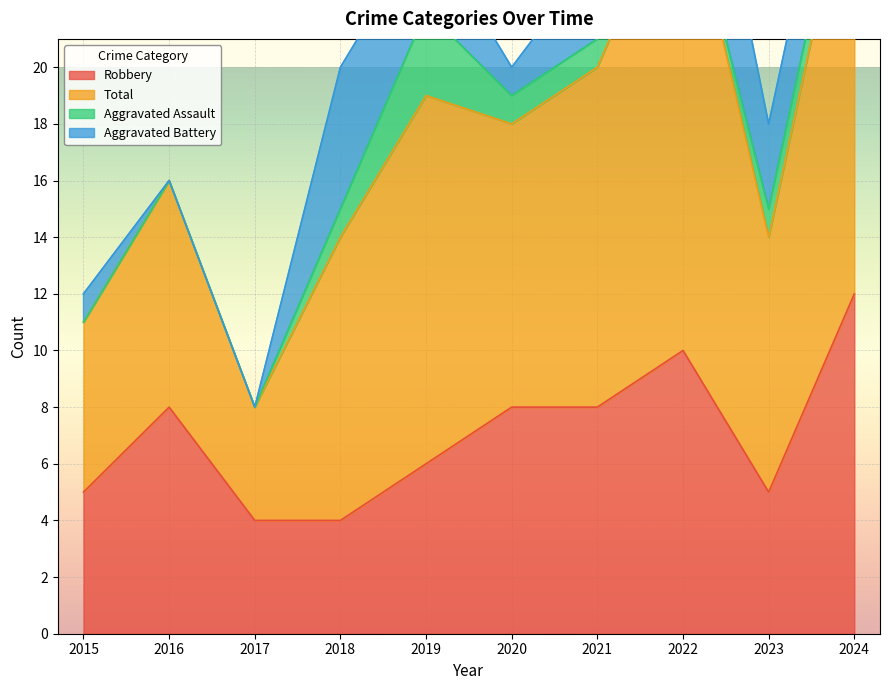

True or false: Robbery and Total cross at least once.

False